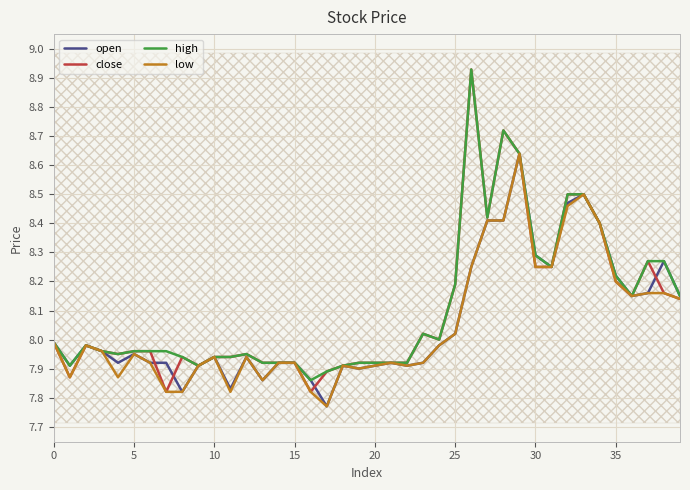

True or false: open has a value of 10.7 at 25.

False